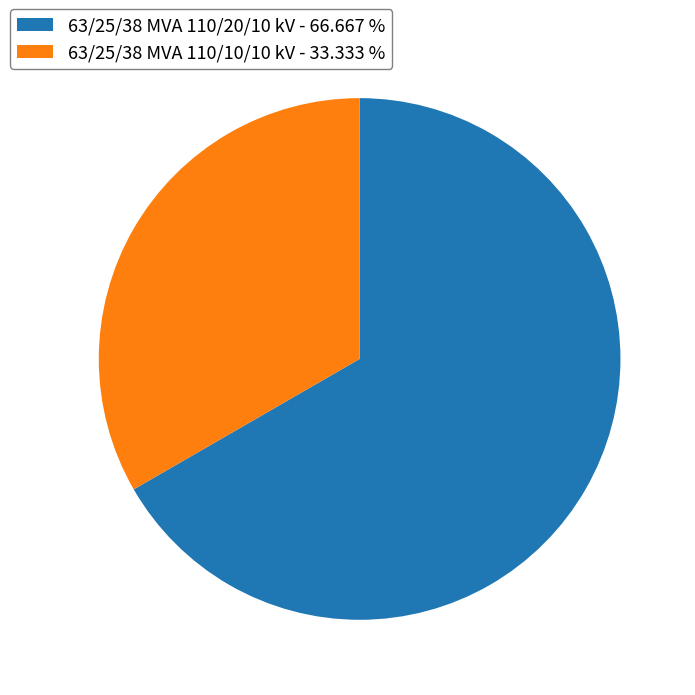

What is the ratio of the value at 63/25/38 MVA 110/20/10 kV to the value at 63/25/38 MVA 110/10/10 kV?

2.0